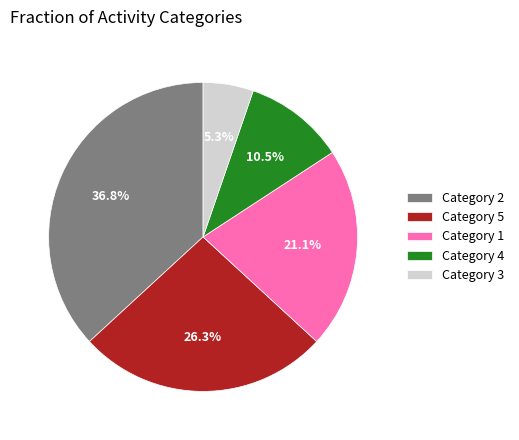

Count the number of slices in the pie.

5